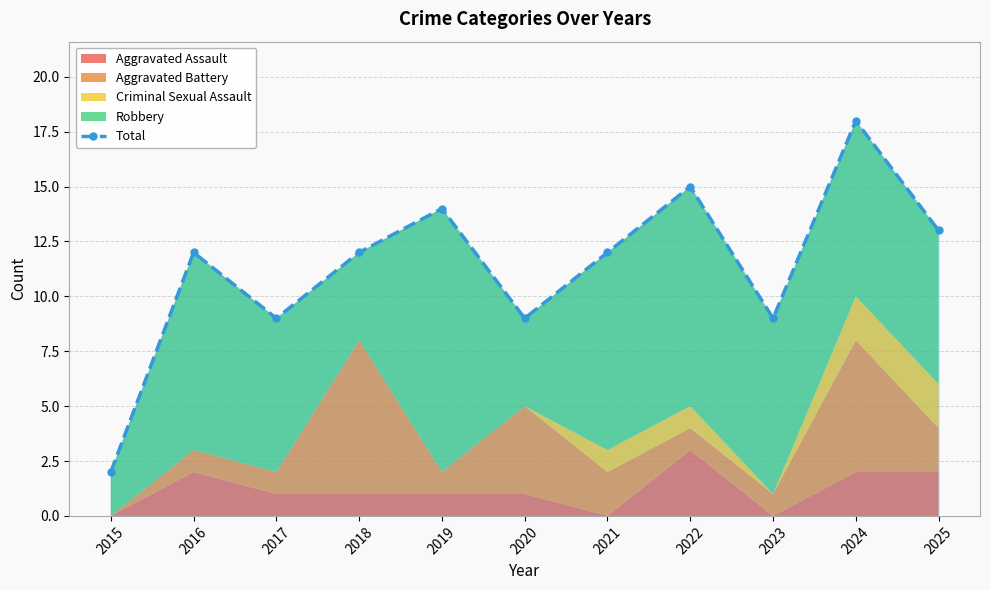

Reading right to left, extract all data points from this chart.

13	18	9	15	12	9	14	12	9	12	2